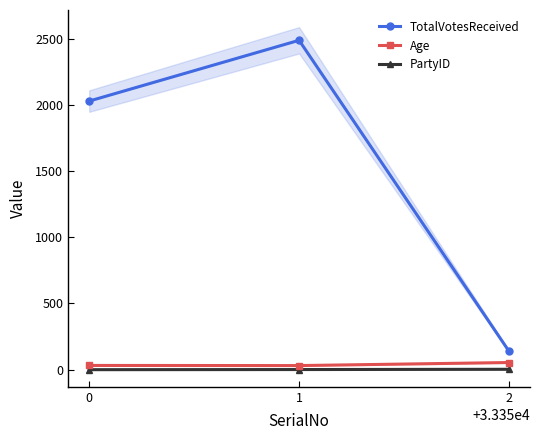

The value of Age at 2 is 54. True or false?

True